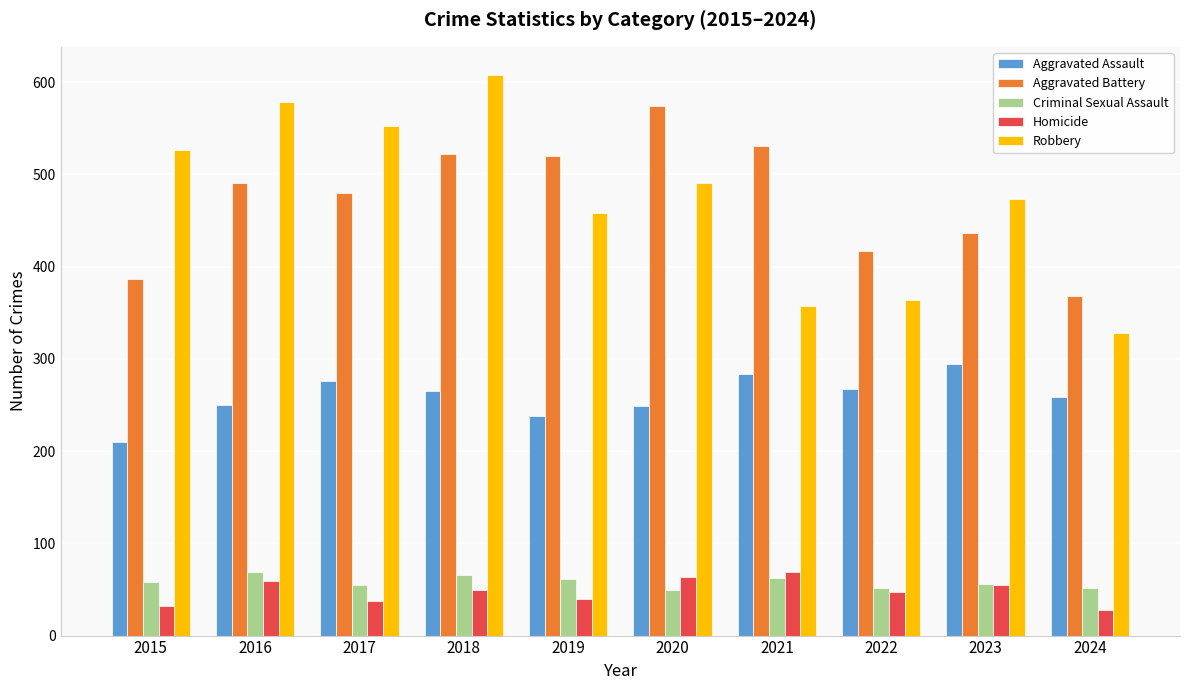

What is the average value of the Aggravated Assault series?

259